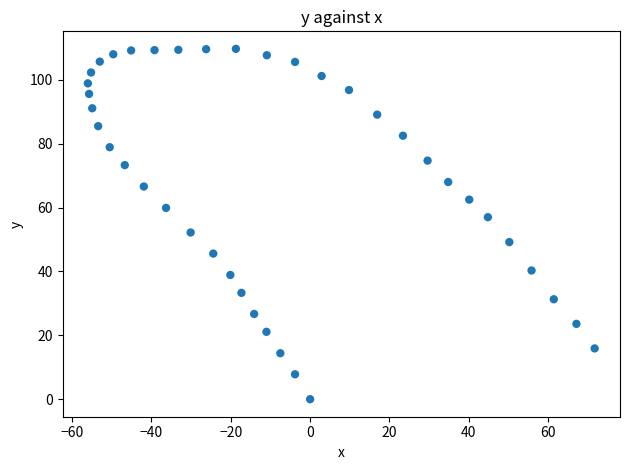

What is the range of Y values (max minus min)?

109.7